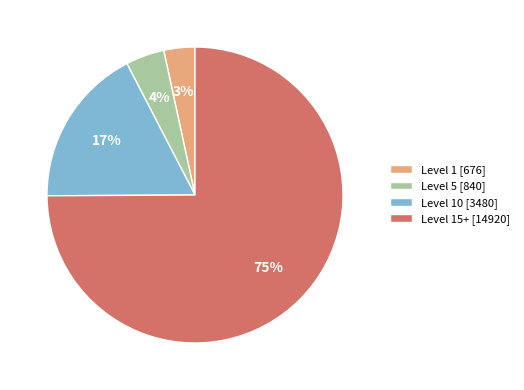

What percentage is the Level 5 [840] slice, to the nearest percent?

4%